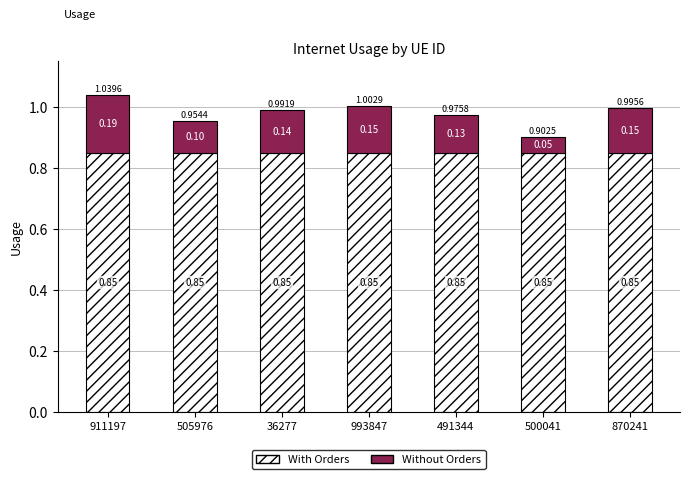

At which category is the sum across all series the highest?

911197